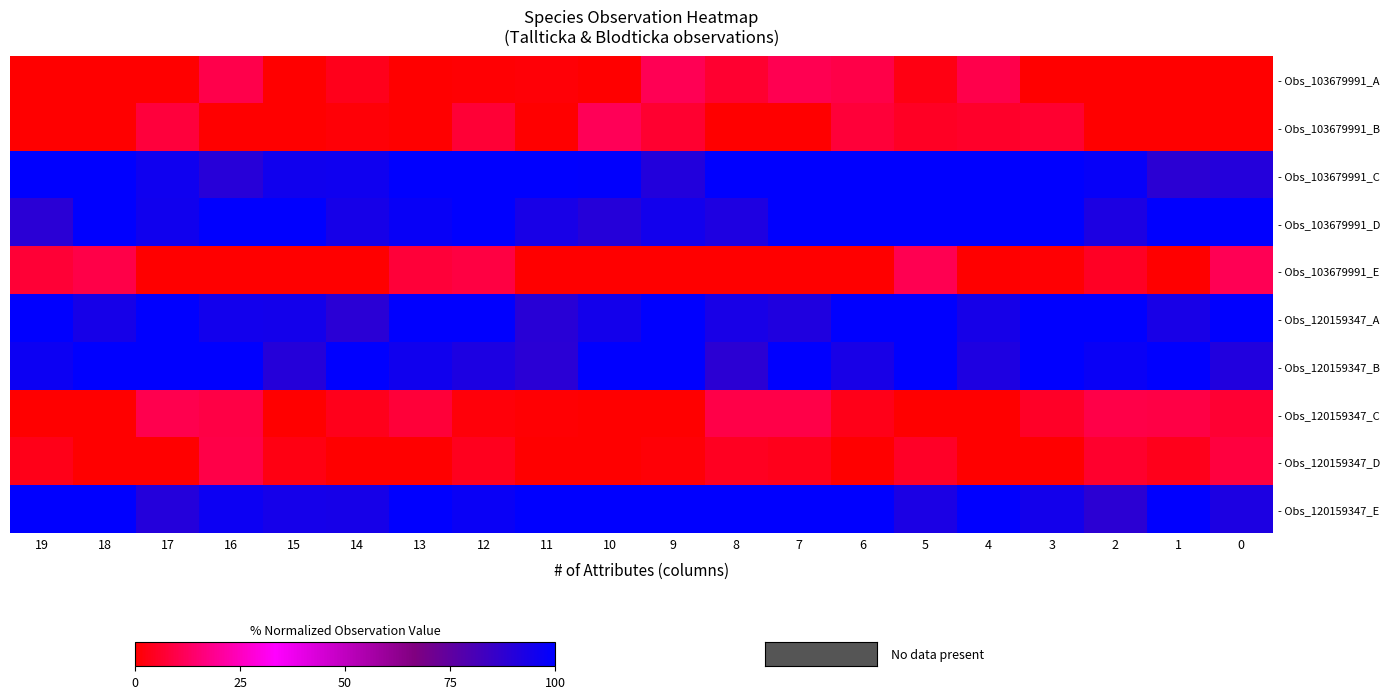

At how many categories does at least one series exceed 61?

20